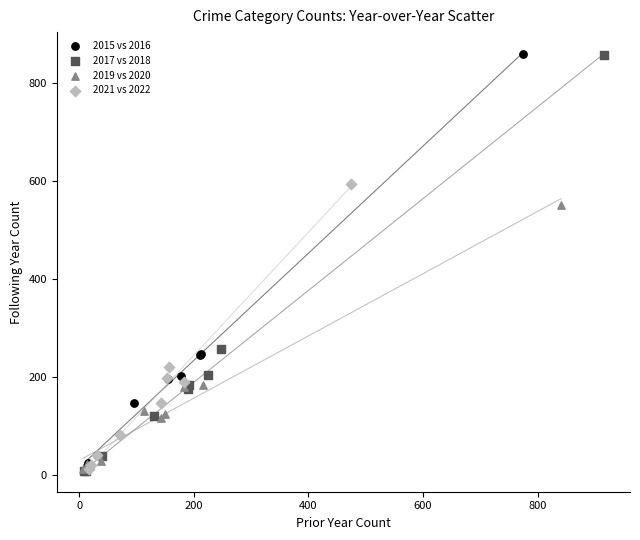

What are all the series names shown in the legend?

2015 vs 2016, 2017 vs 2018, 2019 vs 2020, 2021 vs 2022